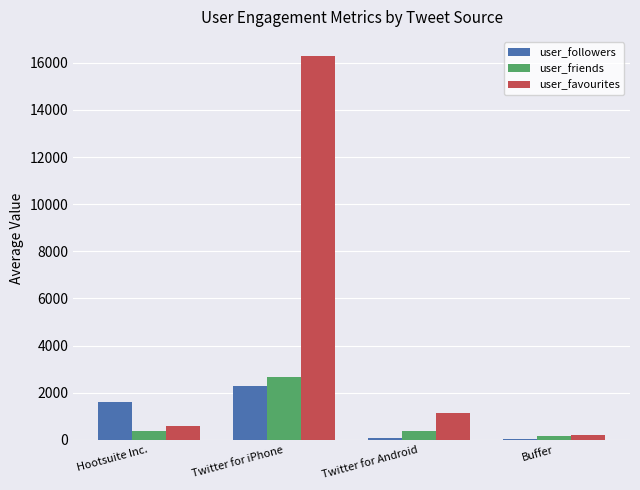

What are all the series names shown in the legend?

user_followers, user_friends, user_favourites